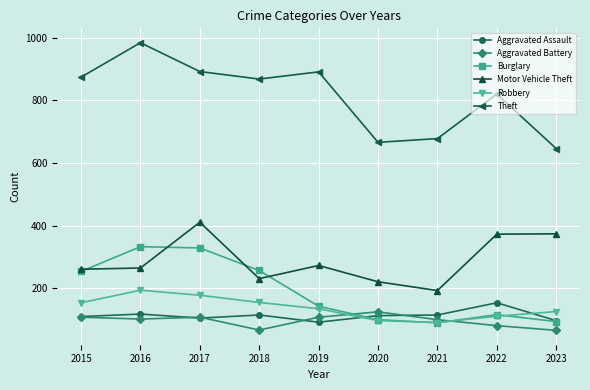

What are all the series names shown in the legend?

Aggravated Assault, Aggravated Battery, Burglary, Motor Vehicle Theft, Robbery, Theft